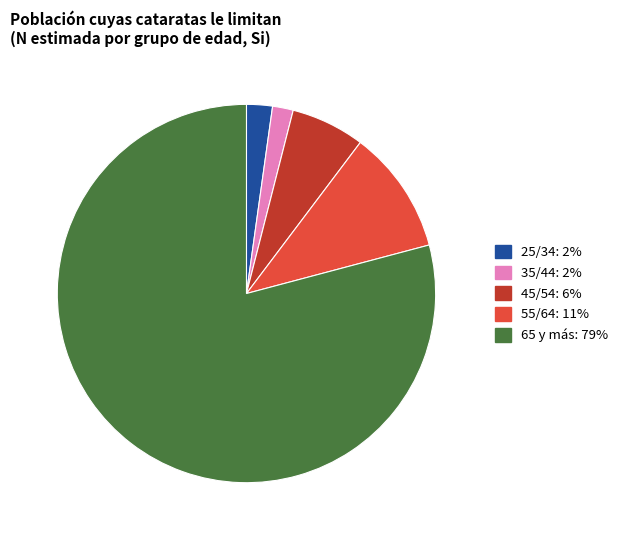

How many slices are in this pie chart?

5